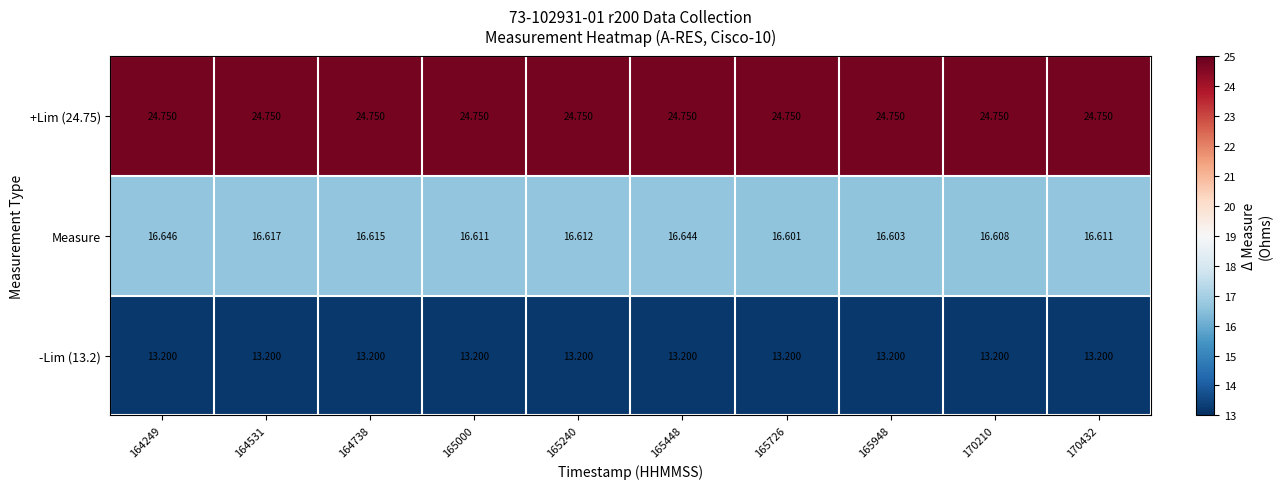

Is the value of -Lim (13.2) at 170210 greater than the value of +Lim (24.75) at 164738?

No